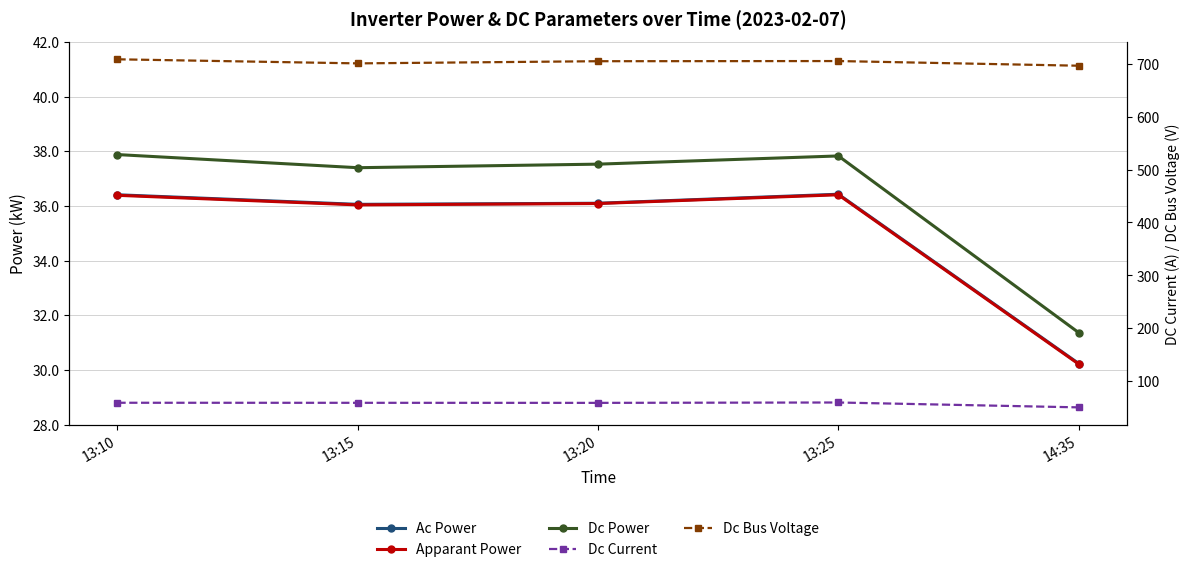

Which series changed the most between 13:20 and 14:35?

Dc Current